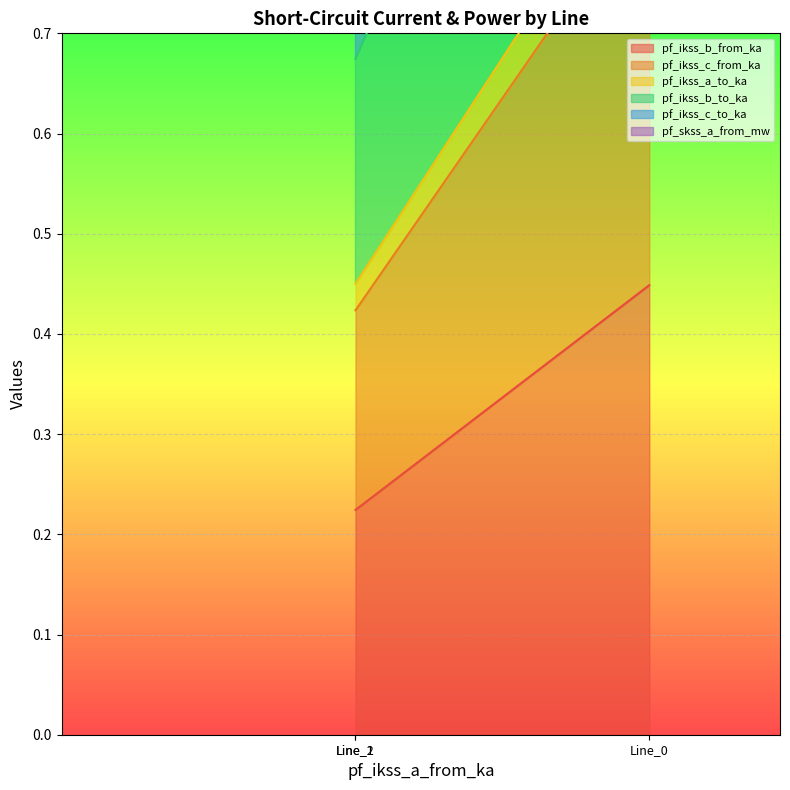

At Line_0, list the series in order from largest to smallest.

pf_skss_a_from_mw, pf_ikss_c_to_ka, pf_ikss_b_to_ka, pf_ikss_a_to_ka, pf_ikss_c_from_ka, pf_ikss_b_from_ka